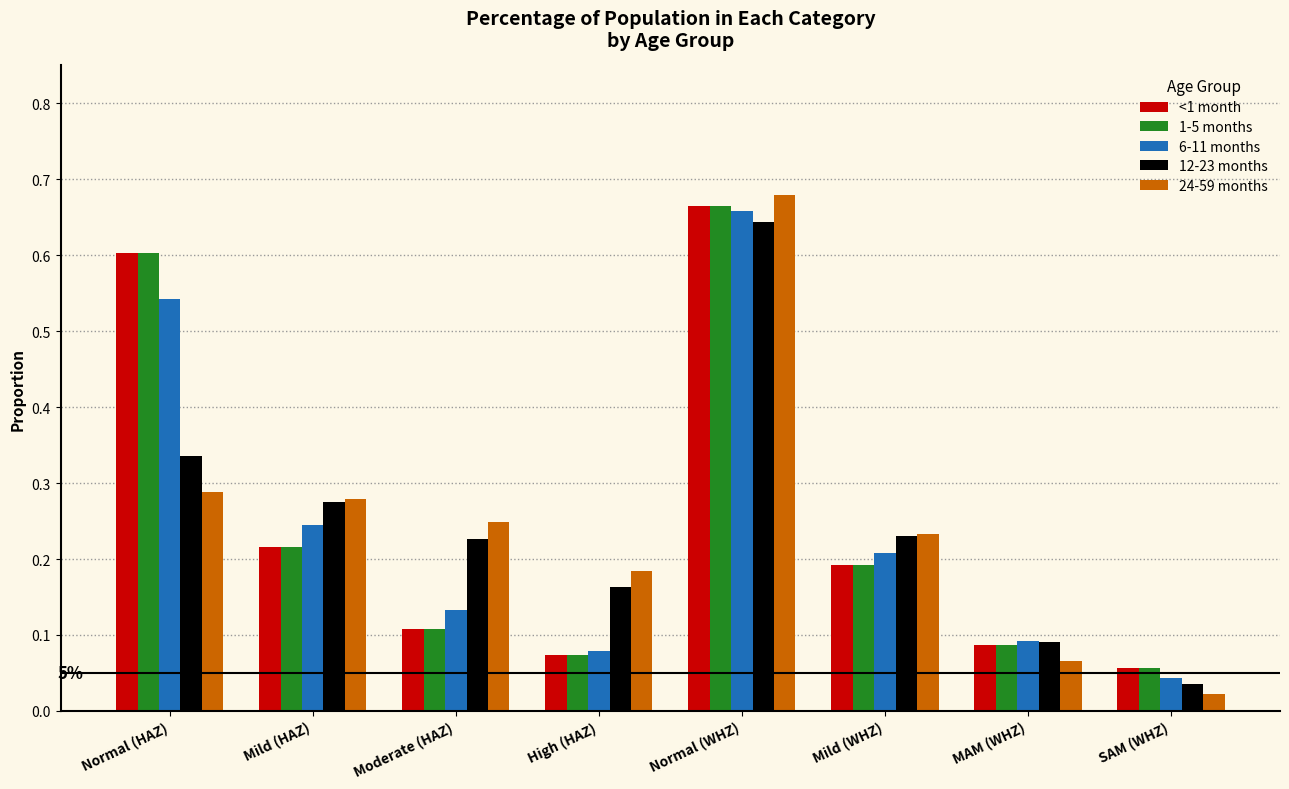

How many bars are there in total?

40